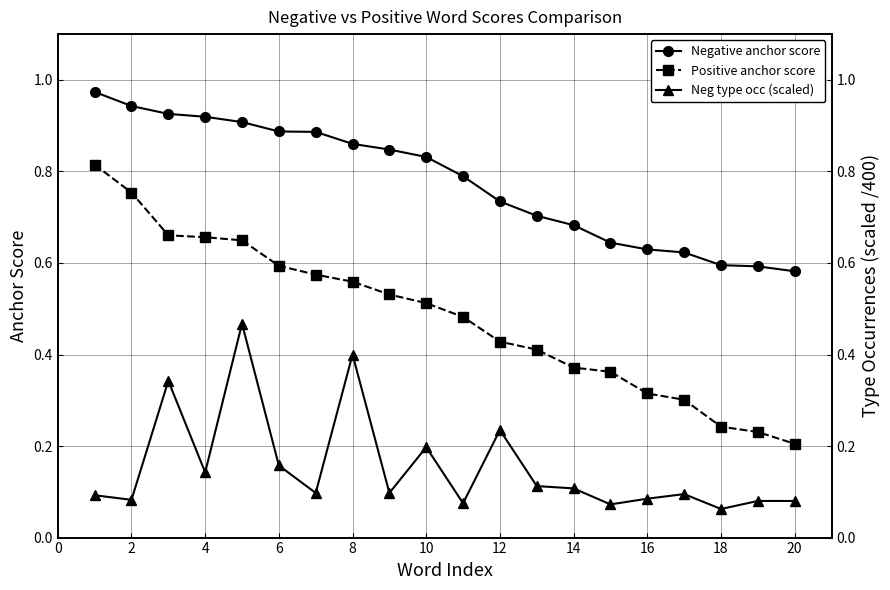

At which label is Positive anchor score closest to 0?

20